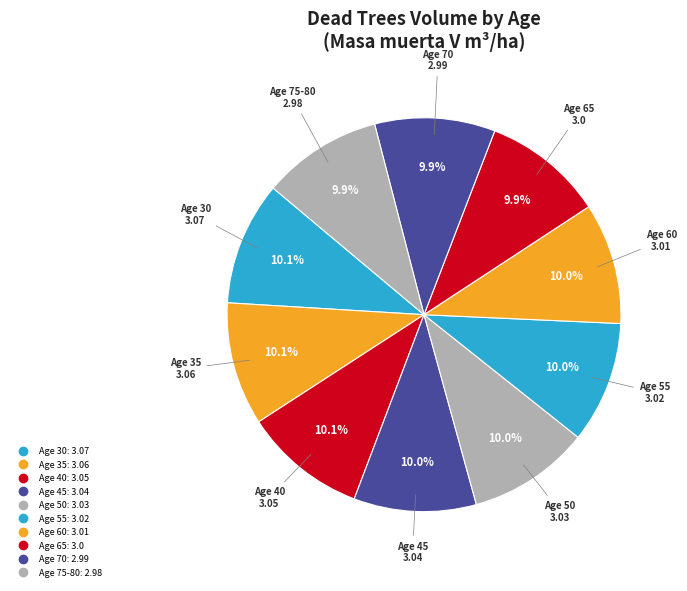

Does any single category account for the majority?

No